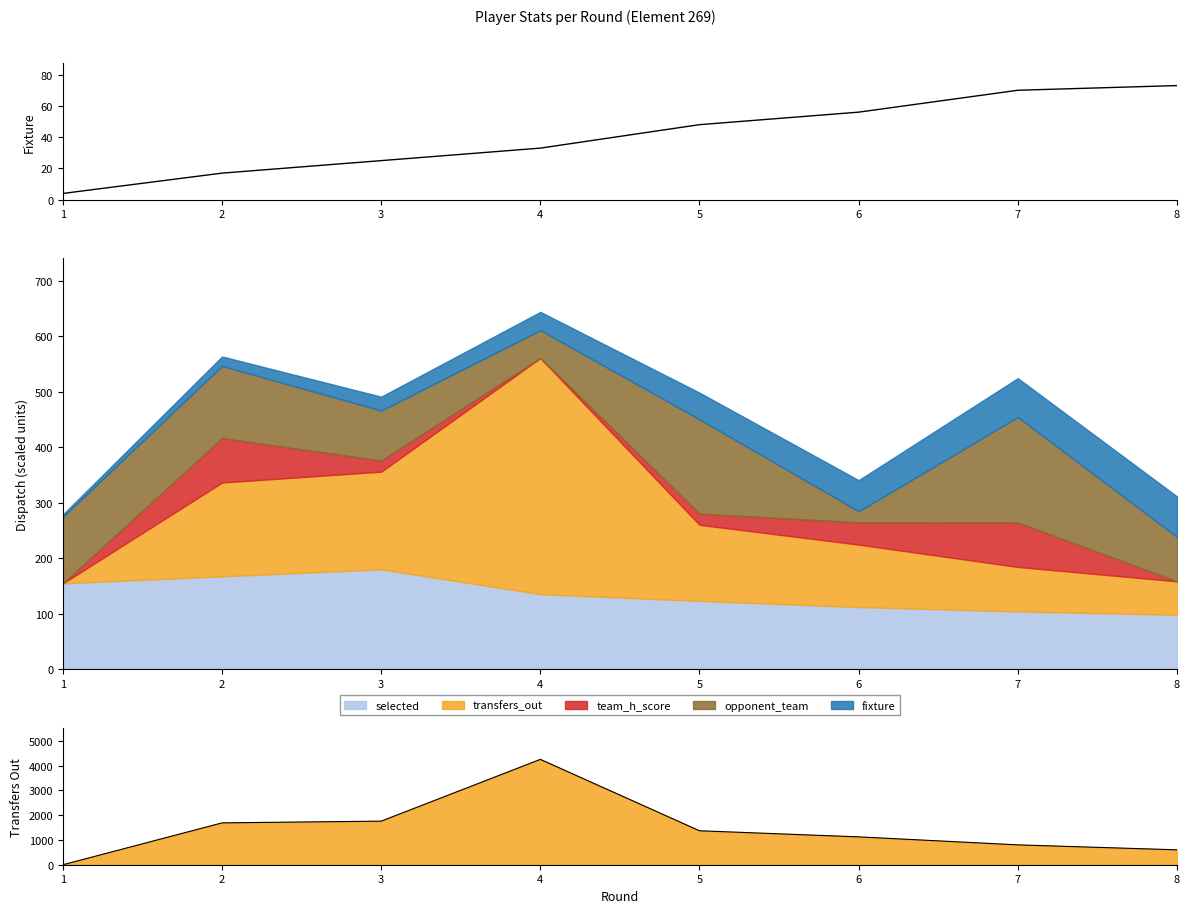

What is the value of the 2nd point from the left?

17